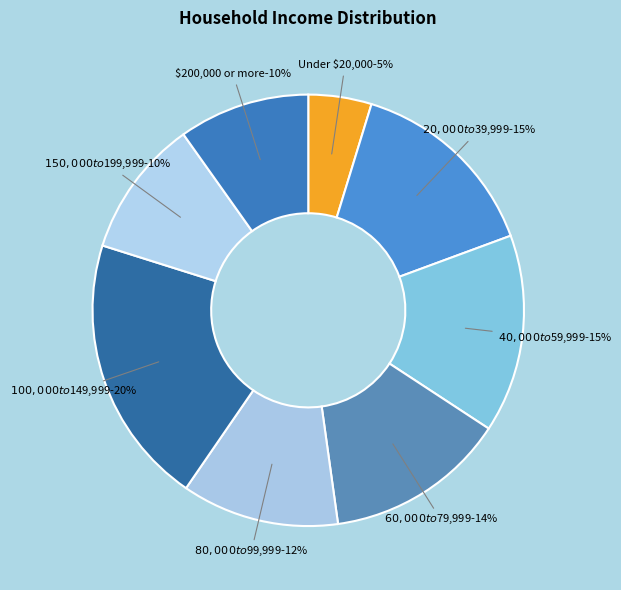

True or false: Under $20,000 accounts for 1% of the total.

False